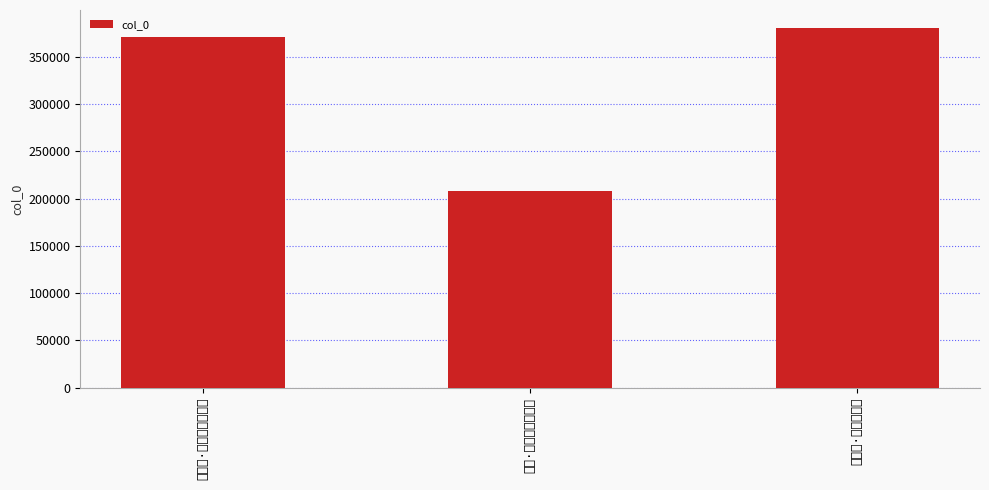

How many distinct data groups are displayed?

1